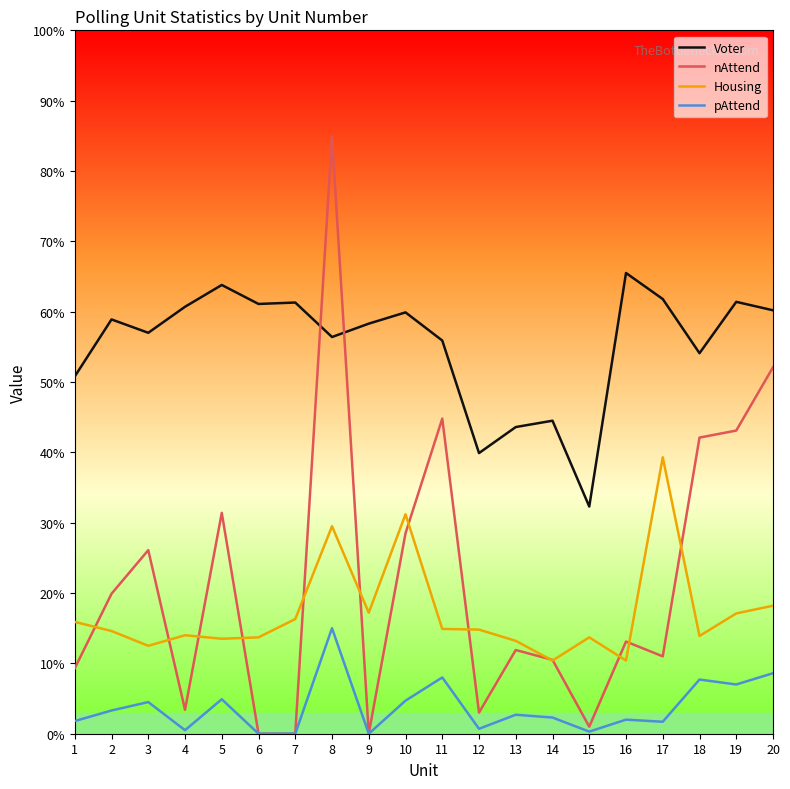

True or false: nAttend and pAttend intersect in this chart.

False